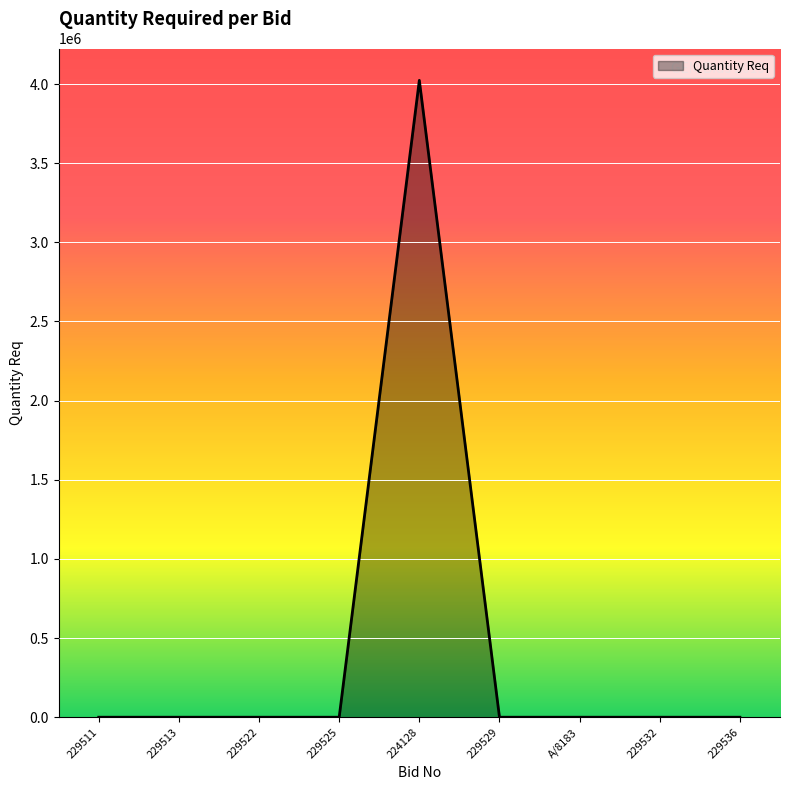

What is the greatest value displayed?

4023429